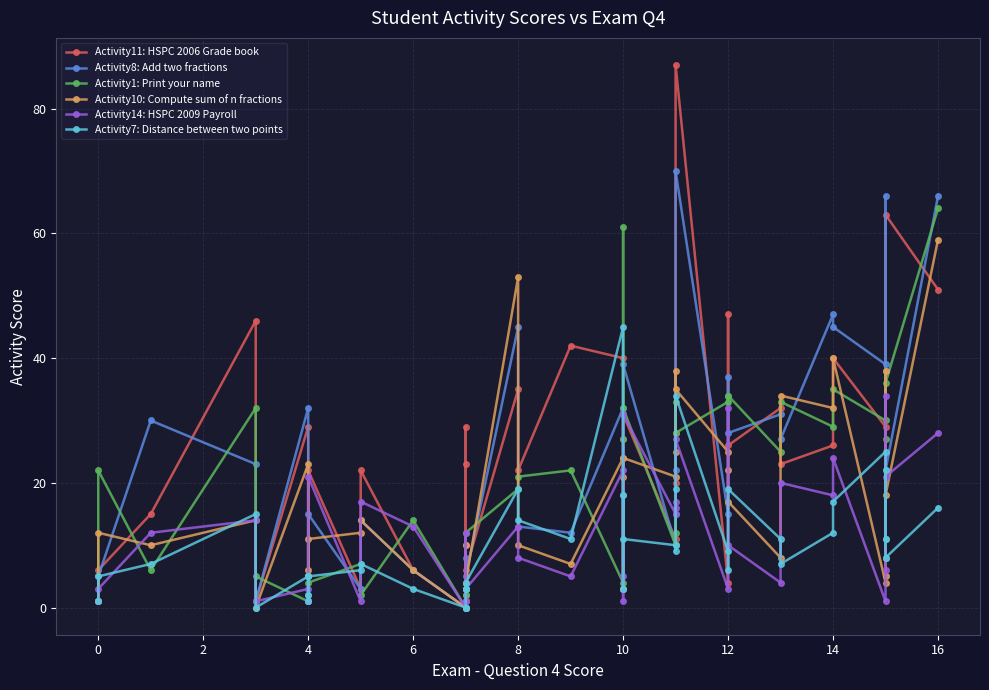

Reading right to left, transcribe all the data shown in this chart.

Activity11: HSPC 2006 Grade book: 51	63	38	8	29	40	26	23	32	26	47	4	87	28	20	11	31	27	3	40	42	22	35	6	23	29	10	0	6	22	3	22	5	1	29	1	46	15	6	1
Activity8: Add two fractions: 66	22	66	8	39	45	47	27	31	28	37	15	70	22	15	10	39	18	3	32	12	13	45	5	4	3	8	0	6	14	3	15	2	5	32	1	23	30	5	1
Activity1: Print your name: 64	36	11	27	30	35	29	33	25	34	34	33	28	33	12	10	32	61	27	4	22	21	19	12	2	2	0	0	14	2	7	4	1	1	1	5	32	6	22	1
Activity10: Compute sum of n fractions: 59	18	38	5	4	40	32	34	8	17	22	25	35	38	25	21	24	21	3	24	7	10	53	4	1	3	10	0	6	14	12	11	5	6	23	0	14	10	12	1
Activity14: HSPC 2009 Payroll: 28	21	34	6	1	24	18	20	4	10	32	3	27	16	17	15	31	1	5	22	5	8	13	3	1	1	12	0	13	17	1	21	1	1	3	1	14	12	3	1
Activity7: Distance between two points: 16	8	22	11	25	17	12	7	11	19	6	9	34	19	9	10	11	18	3	45	11	14	19	4	3	3	0	0	3	7	6	5	1	2	5	0	15	7	5	1